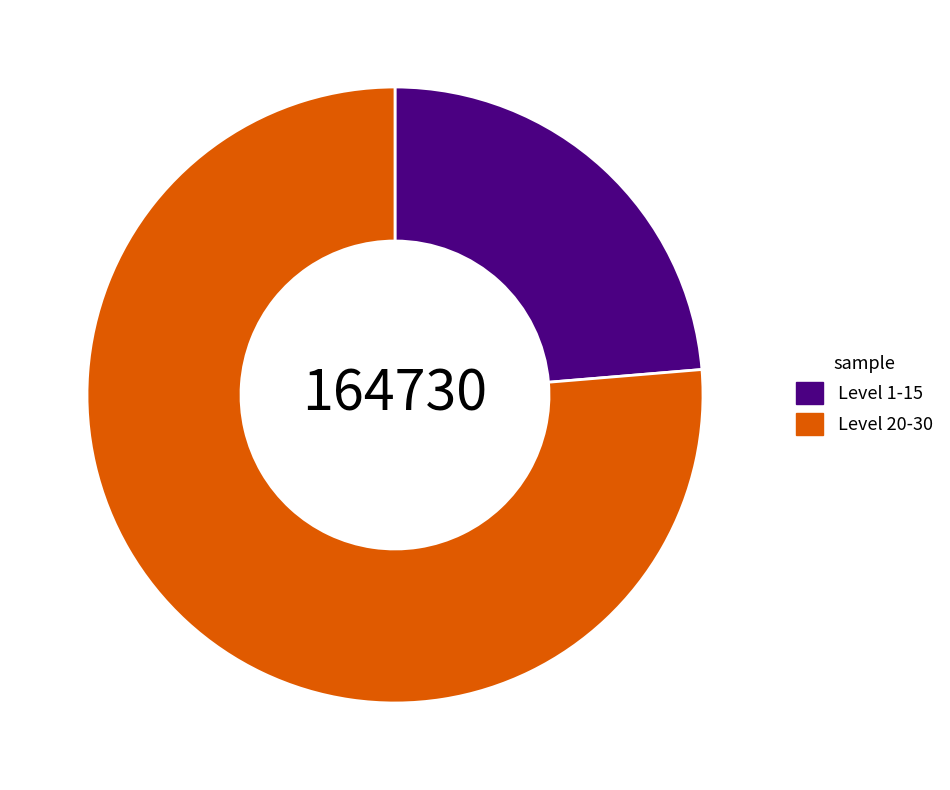

What is the smallest slice in the pie chart?

Level 1-15